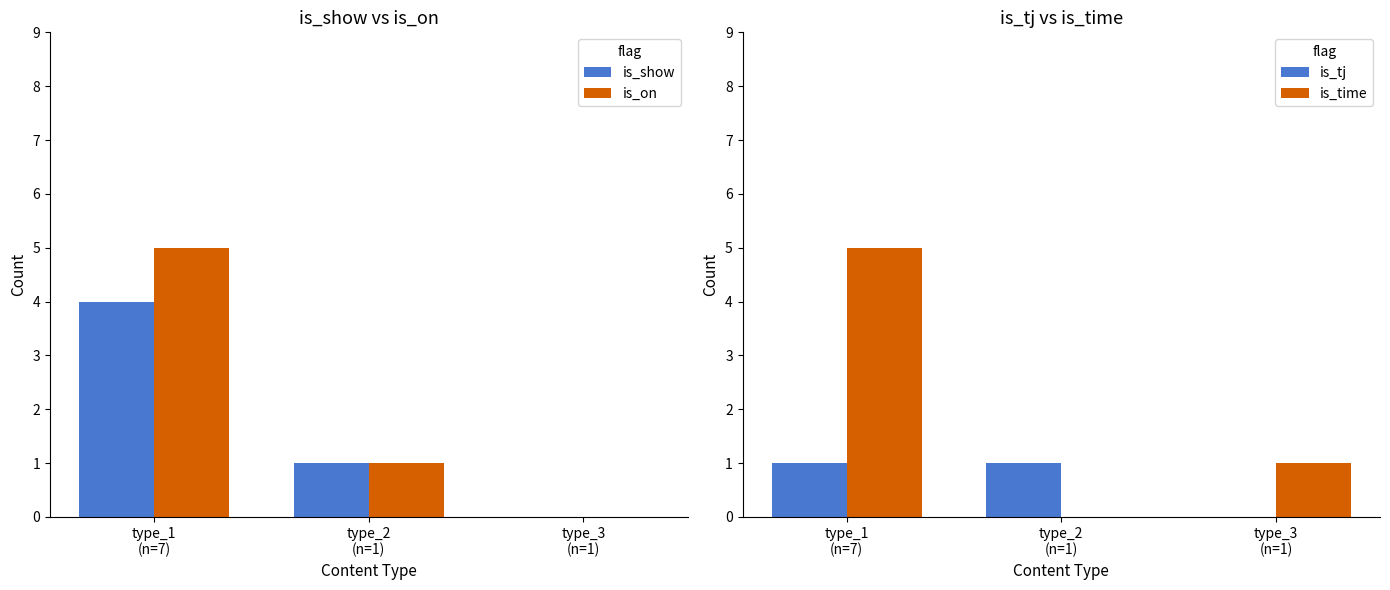

What is the sum of the is_on values at type_2
(n=1) and type_1
(n=7)?

6